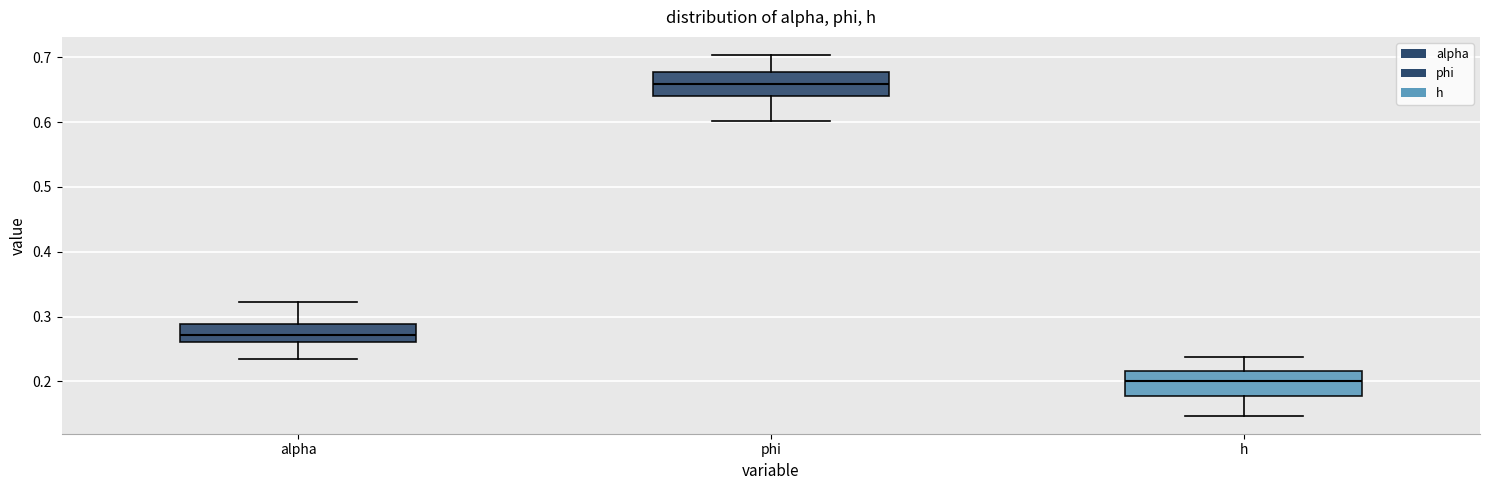

Where is the upper edge of the box for phi on the y-axis? The values are not printed on the chart, so give them approximately, as read against the axis.

0.68